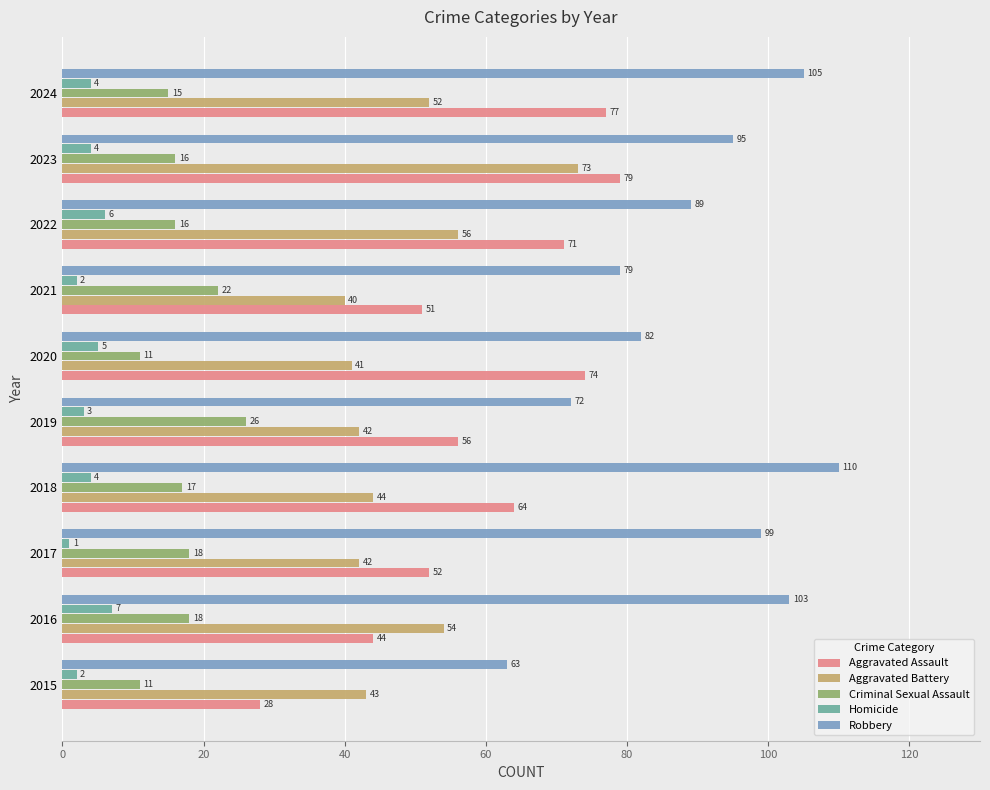

Which series has the largest range (max minus min)?

Aggravated Assault